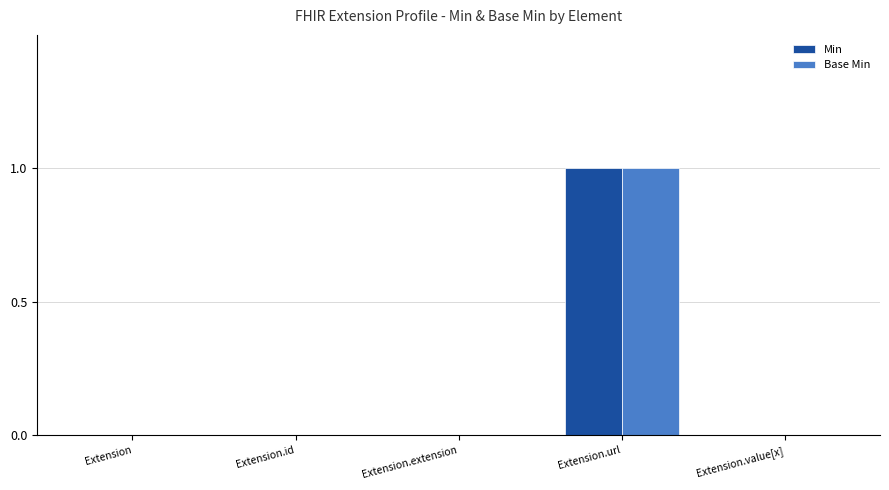

Reading left to right, list all the values displayed in this chart.

Min: Extension=0	Extension.id=0	Extension.extension=0	Extension.url=1	Extension.value[x]=0
Base Min: Extension=0	Extension.id=0	Extension.extension=0	Extension.url=1	Extension.value[x]=0